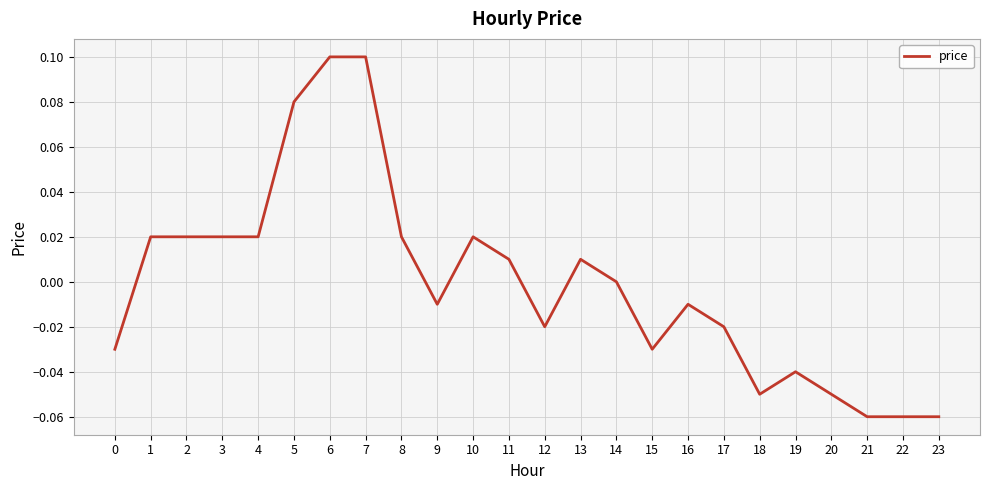

What is the difference between the second highest and second lowest values?

0.2